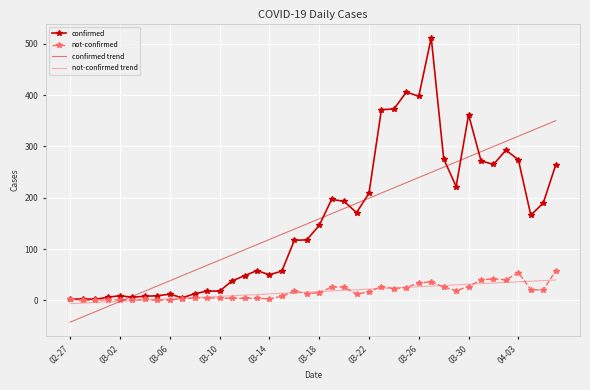

Which series has the largest range (max minus min)?

confirmed